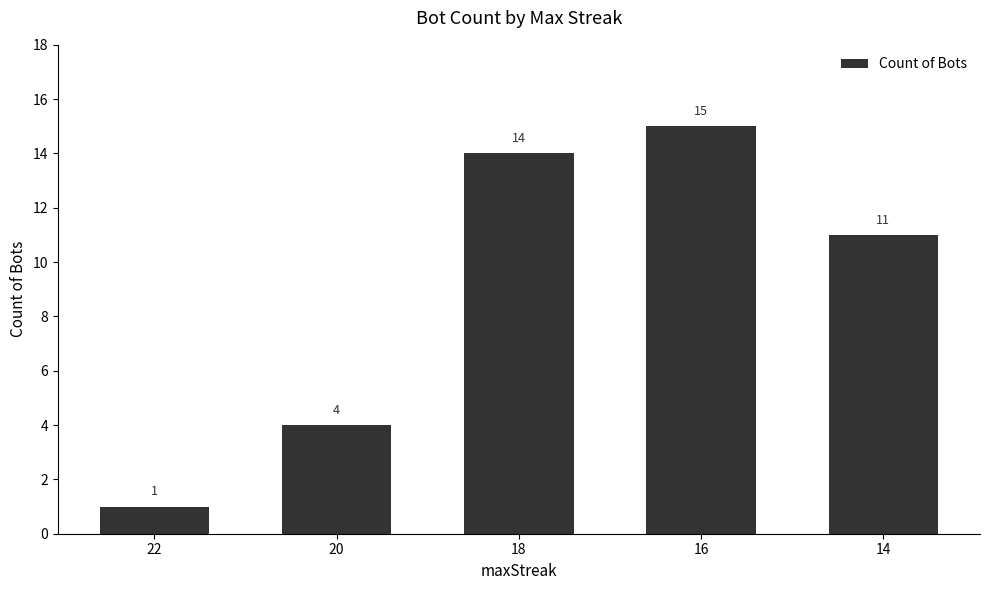

Between 22 and 20, which is larger?

20